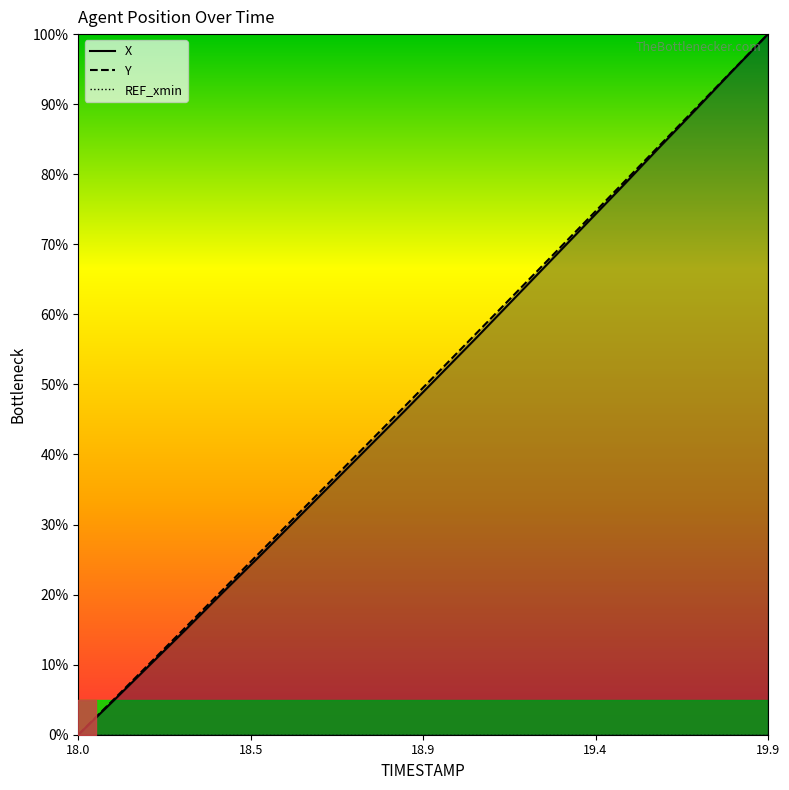

At which label does Y reach its peak?

19.9